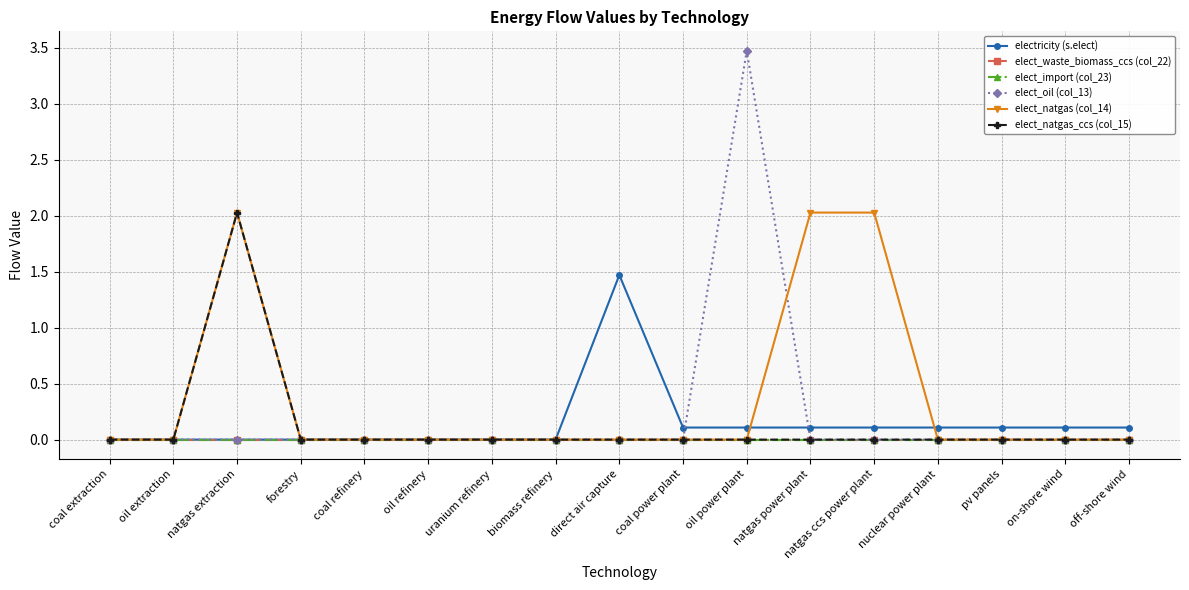

Does the chart have visible grid lines?

Yes